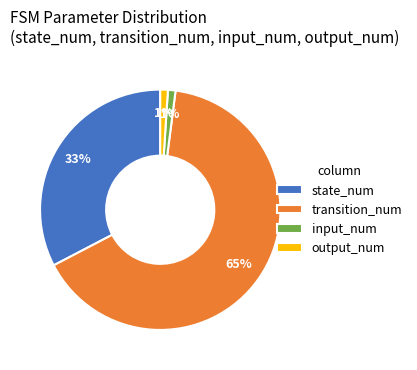

Is there a majority slice in this chart?

Yes